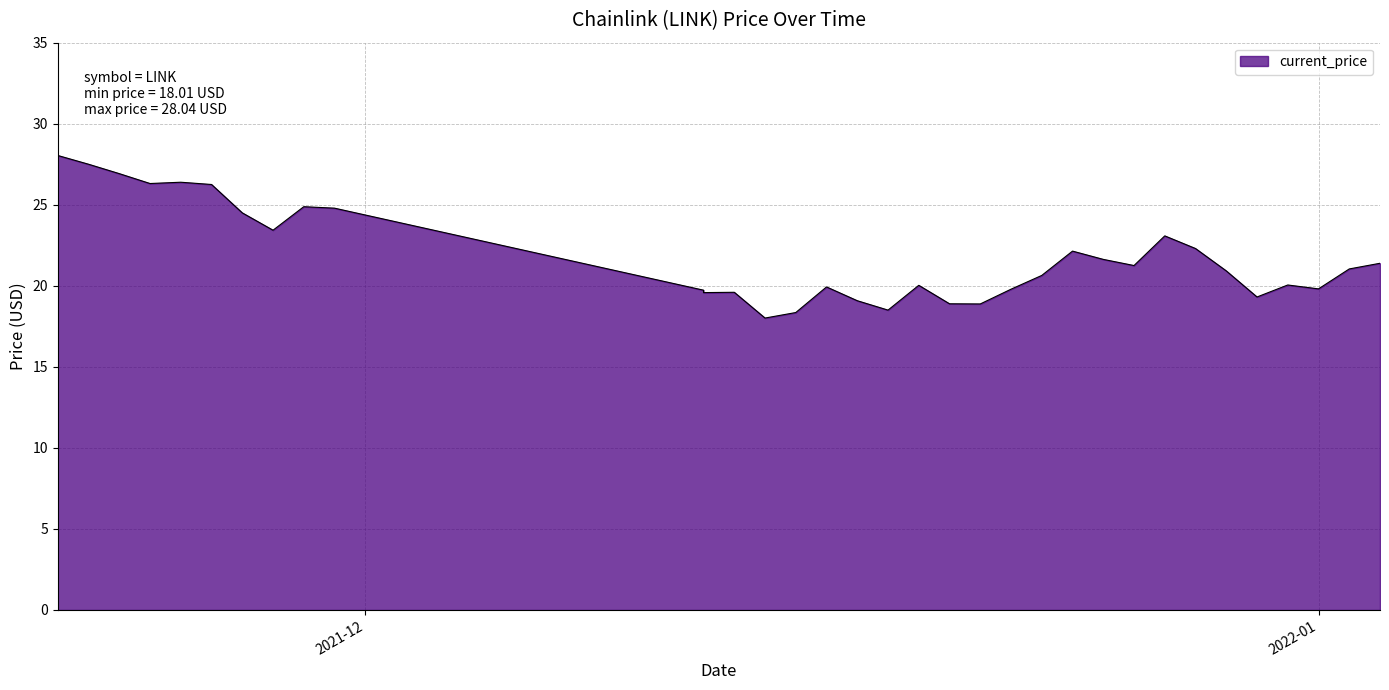

What is the ratio of the value at 12/21/2021 to the value at 12/16/2021?

0.9